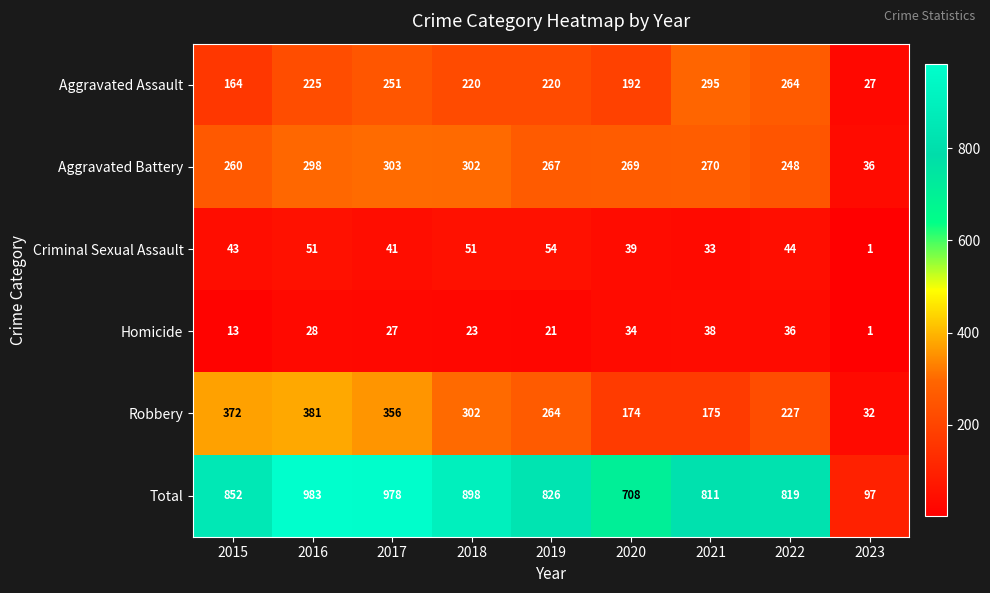

At which label does Criminal Sexual Assault reach its peak?

2019